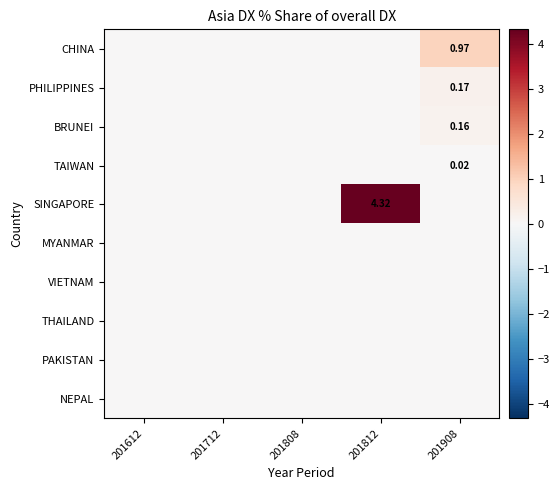

At which category is the sum across all series the highest?

201812